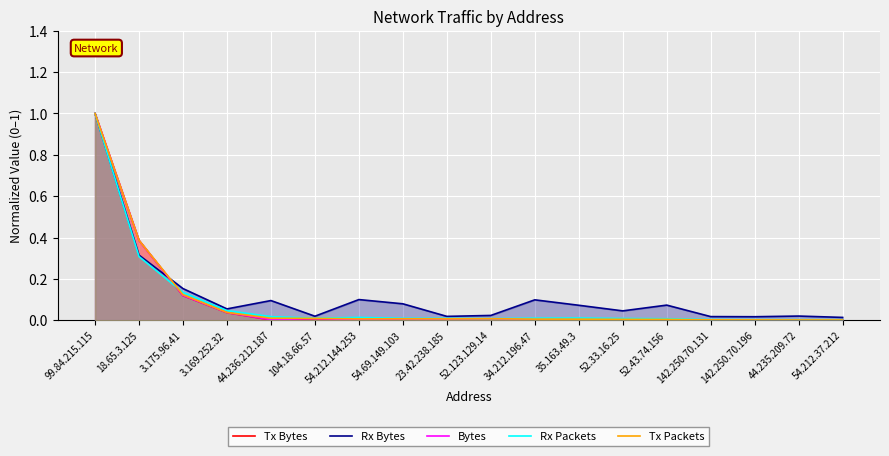

Does the chart display data point markers on the line(s)?

No